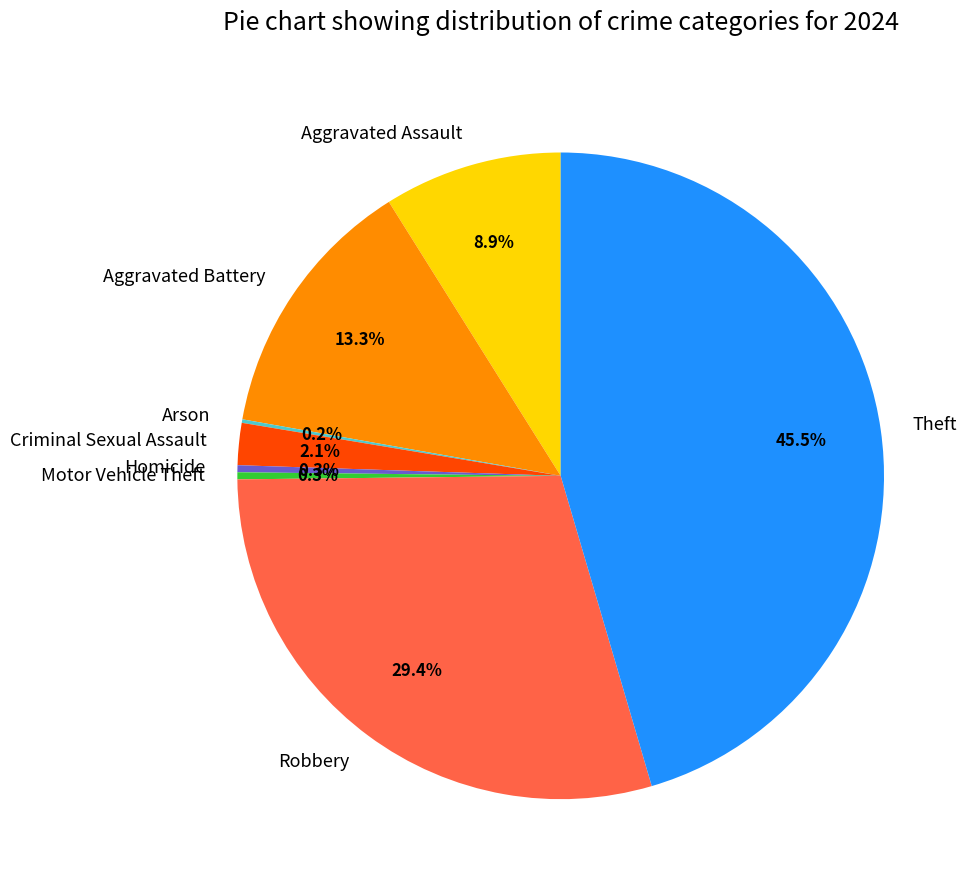

Does any single category account for the majority?

No